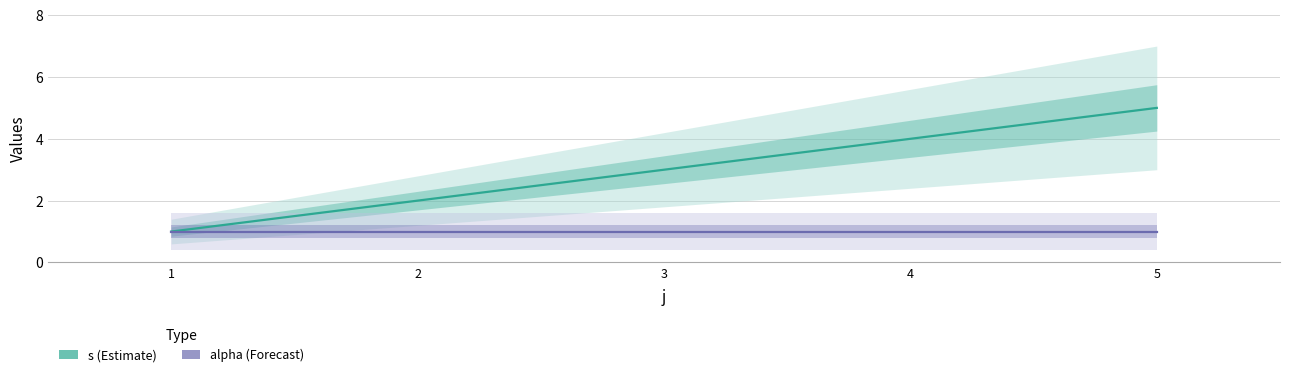

Reading left to right, list all the values displayed in this chart.

s (Estimate): 1=1	2=2	3=3	4=4	5=5
alpha (Forecast): 1=1	2=1	3=1	4=1	5=1